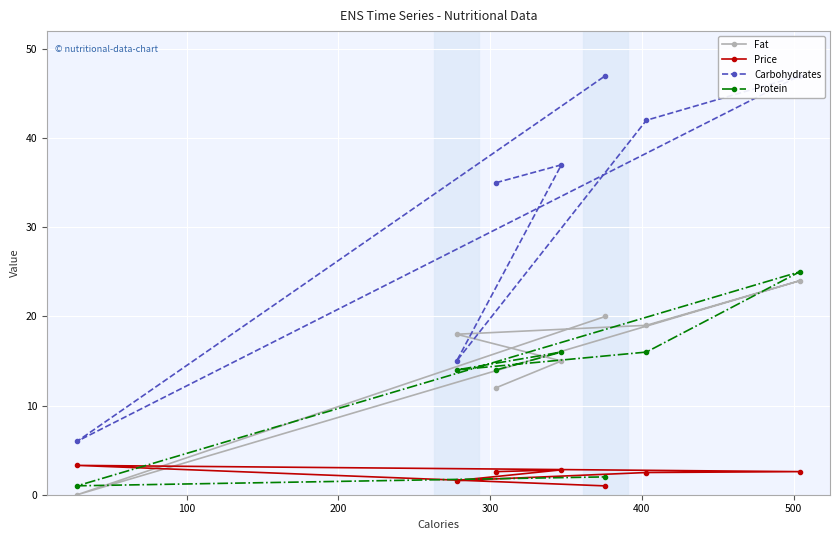

What is the value of the Protein point at the 3rd from the left?

14.0